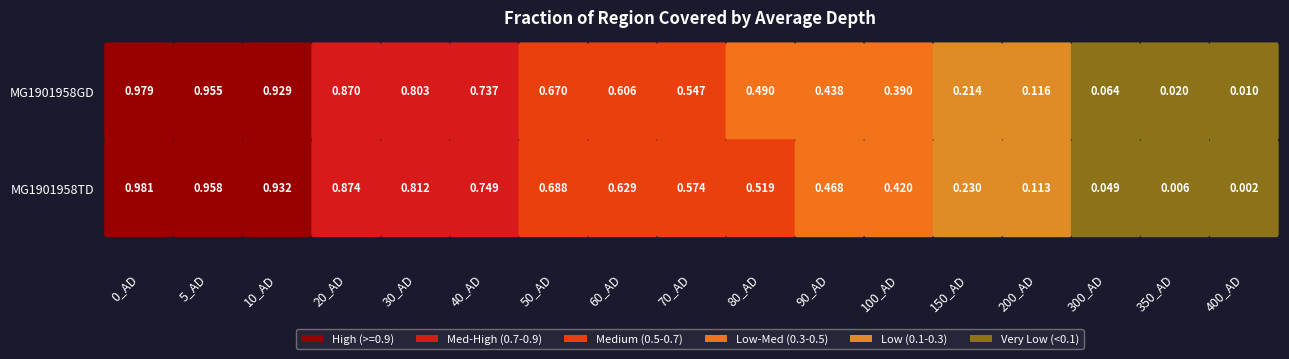

Reading left to right, list all the values displayed in this chart.

MG1901958GD: 0_AD=1.0	5_AD=1.0	10_AD=0.9	20_AD=0.9	30_AD=0.8	40_AD=0.7	50_AD=0.7	60_AD=0.6	70_AD=0.5	80_AD=0.5	90_AD=0.4	100_AD=0.4	150_AD=0.2	200_AD=0.1	300_AD=0.1	350_AD=0.0	400_AD=0.0
MG1901958TD: 0_AD=1.0	5_AD=1.0	10_AD=0.9	20_AD=0.9	30_AD=0.8	40_AD=0.7	50_AD=0.7	60_AD=0.6	70_AD=0.6	80_AD=0.5	90_AD=0.5	100_AD=0.4	150_AD=0.2	200_AD=0.1	300_AD=0.0	350_AD=0.0	400_AD=0.0